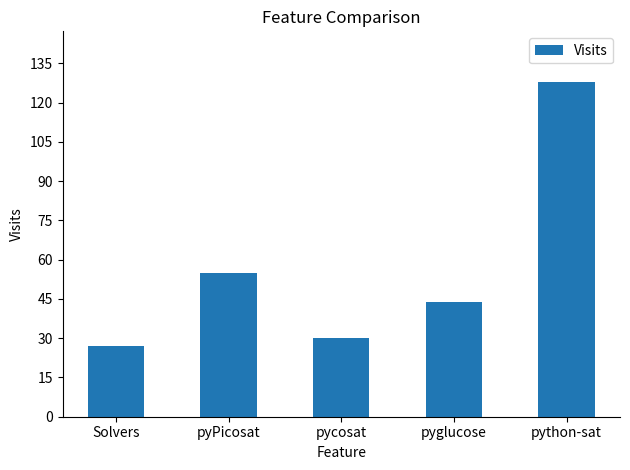

What is the value of the 1st bar from the left?

27